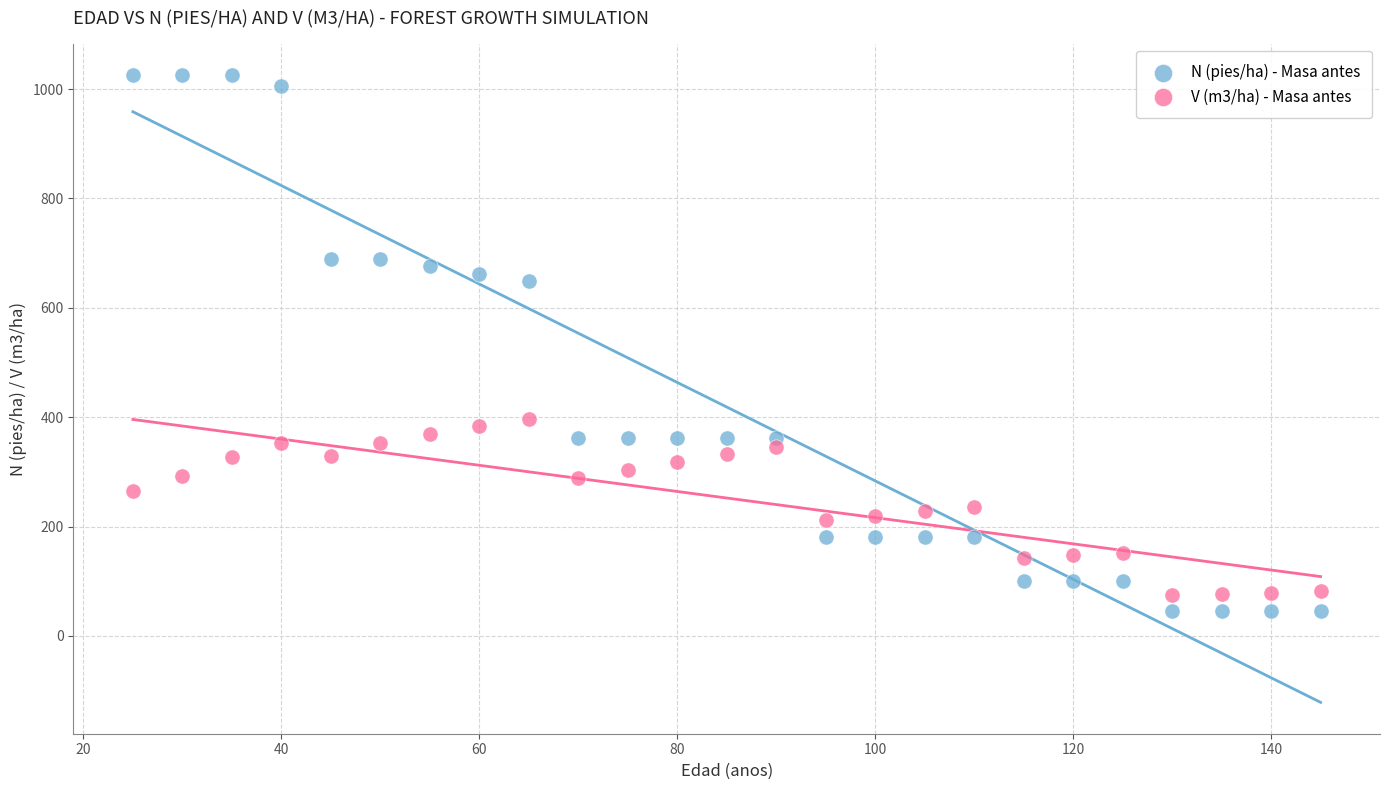

What are all the series names shown in the legend?

N (pies/ha) - Masa antes, V (m3/ha) - Masa antes